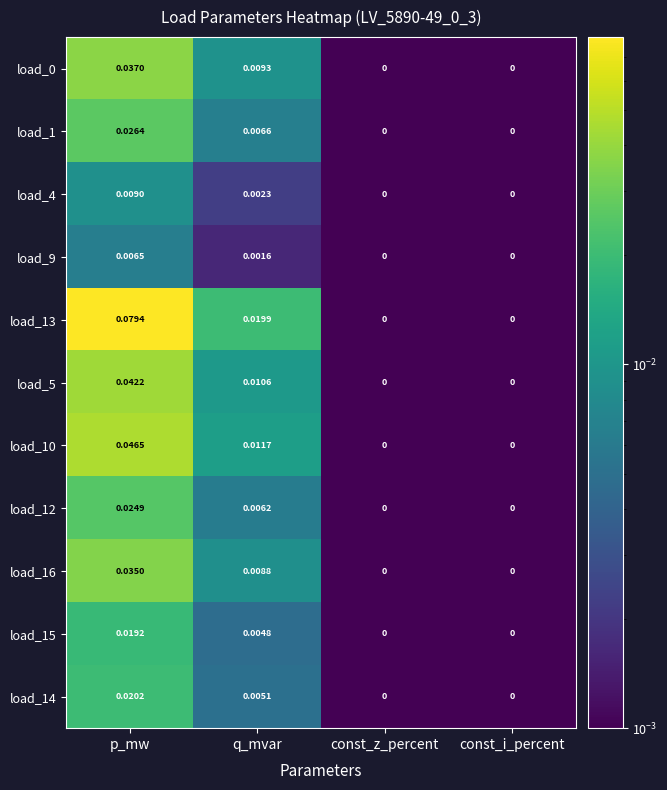

At which category is the sum across all series the highest?

p_mw